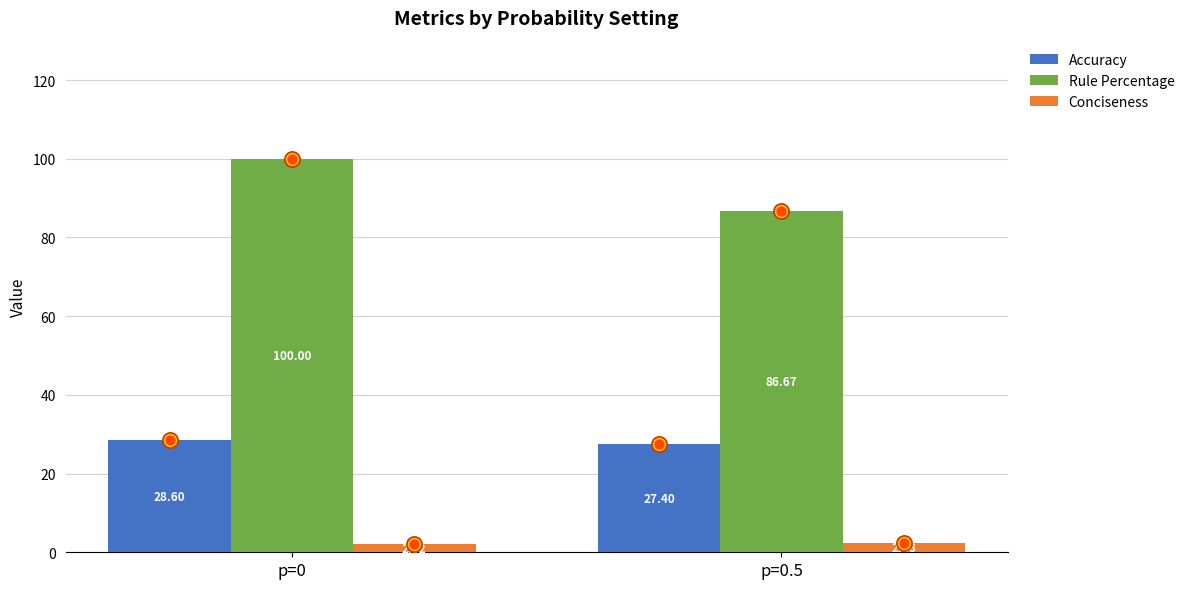

Which series has the widest spread of Y values?

Rule Percentage